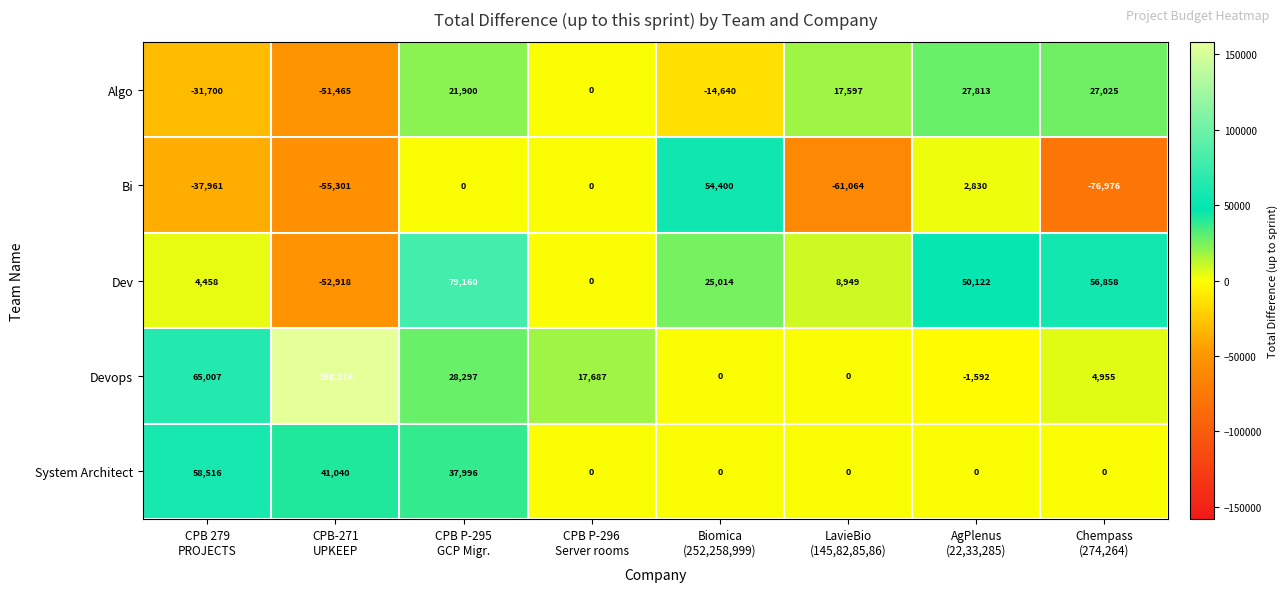

Which series has the largest range (max minus min)?

Devops